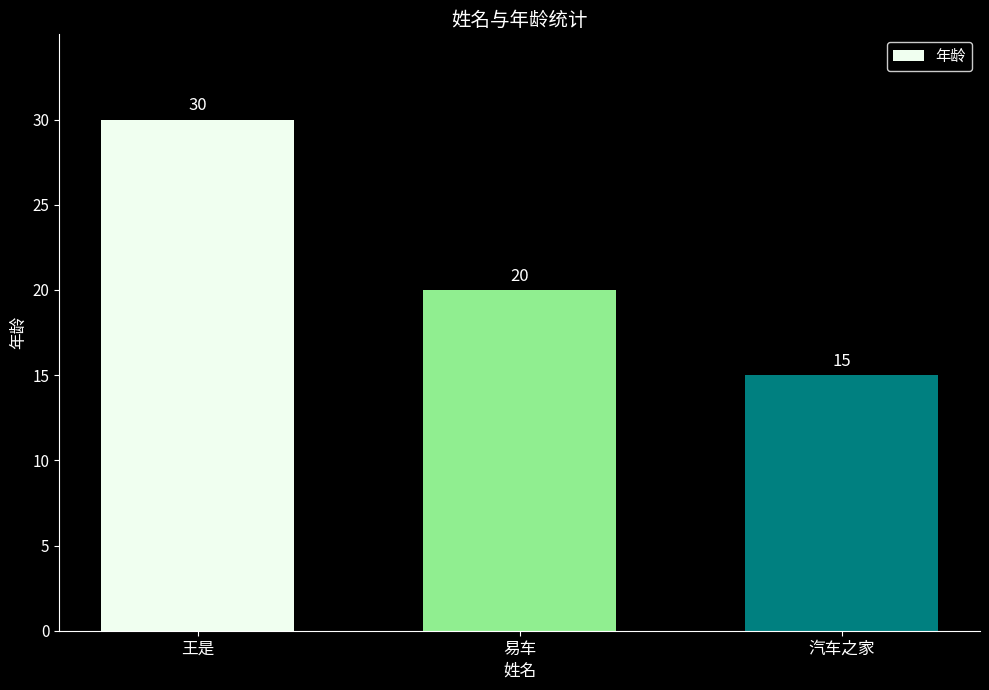

Rank the categories by value from highest to lowest.

王是, 易车, 汽车之家